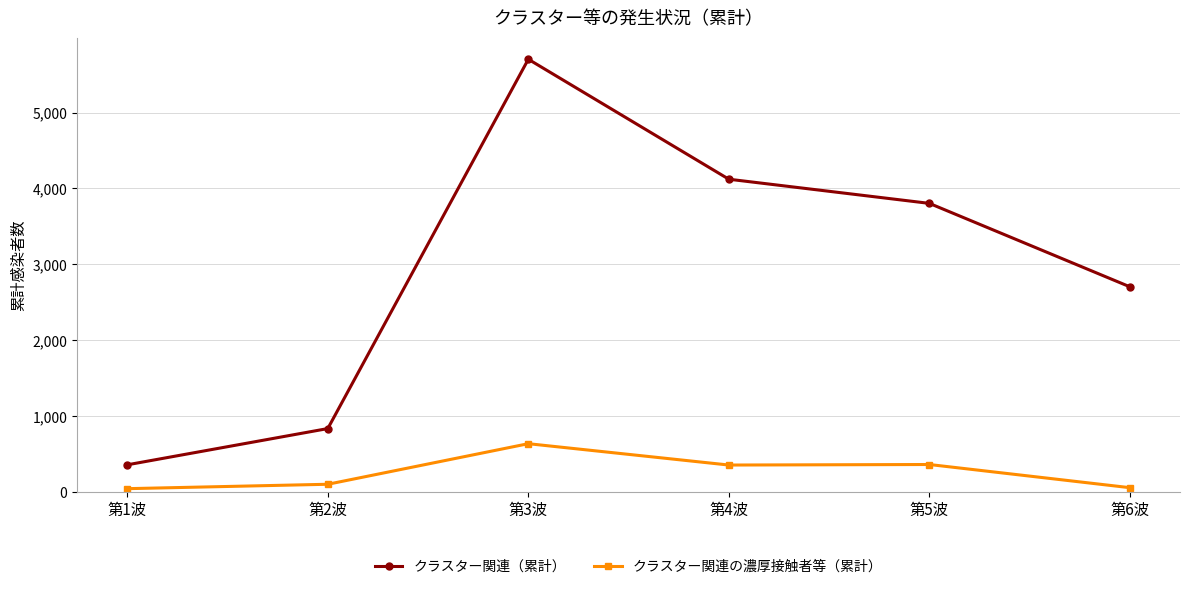

Is it true that クラスター関連（累計） equals 1017 at 第6波?

False